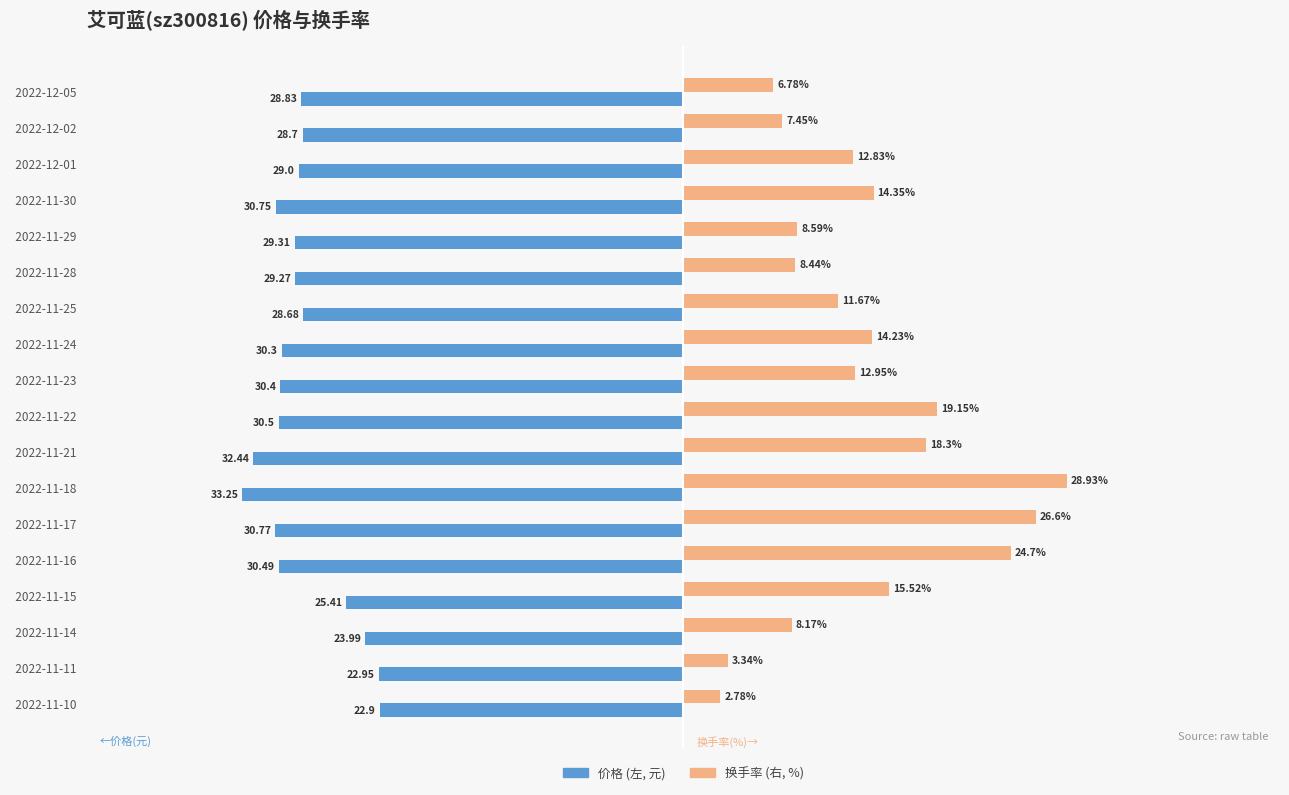

At which category is the sum across all series the highest?

  2022-11-17  